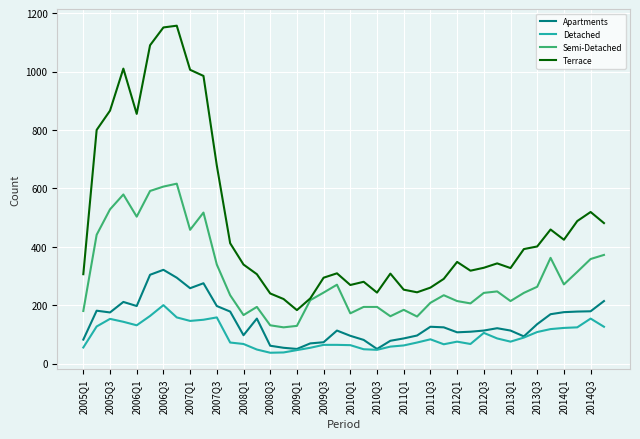

Which series has the widest spread of values?

Terrace